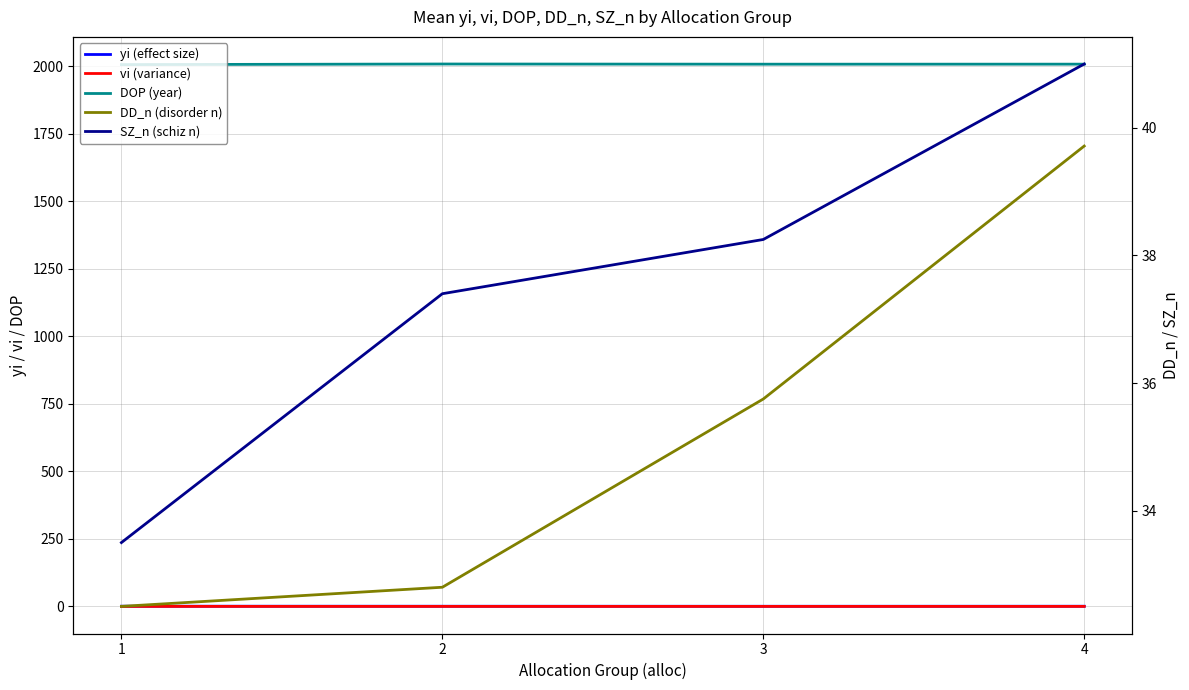

Which label corresponds to the smallest value in the chart?

4